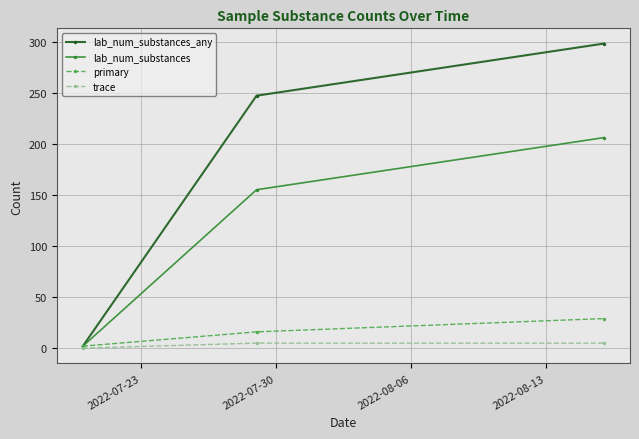

What is the greatest value displayed?

298